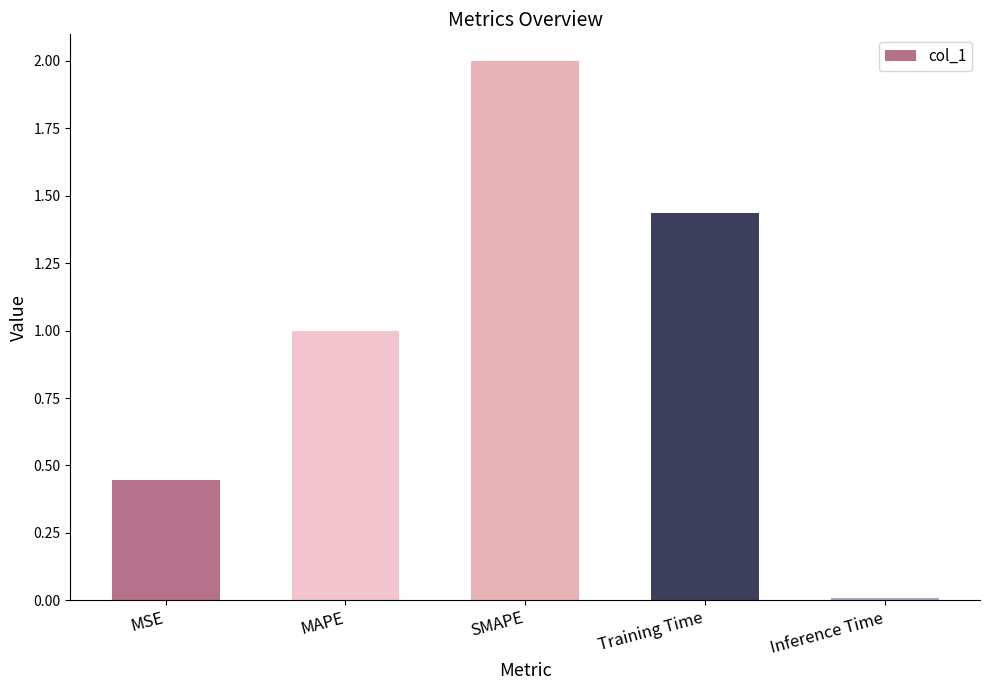

The value at SMAPE is 2.0. True or false?

True